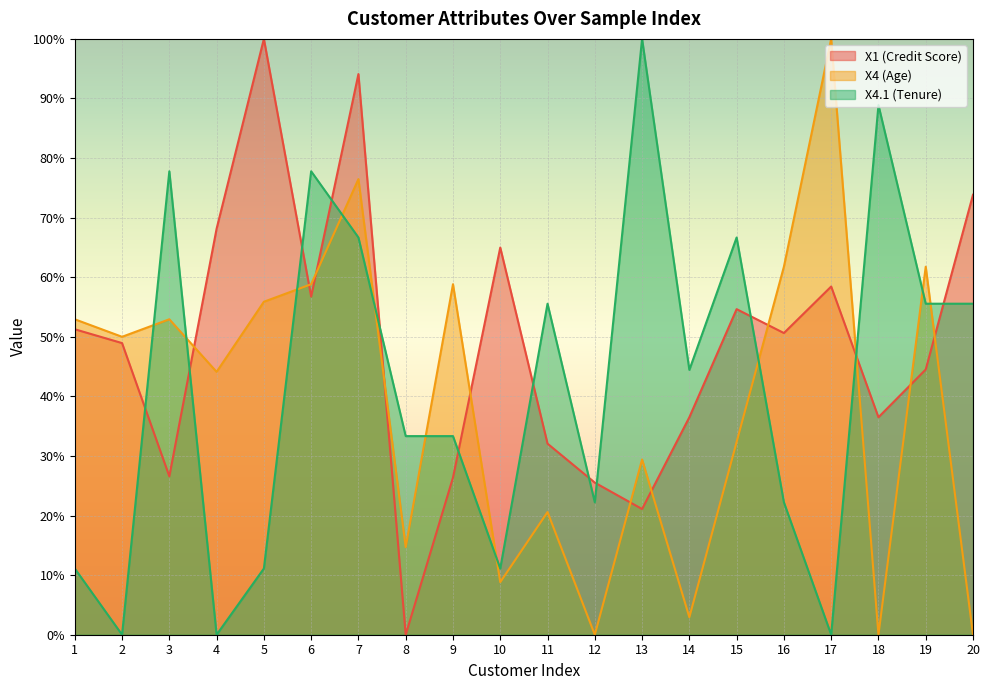

Count the number of categories in the chart.

20